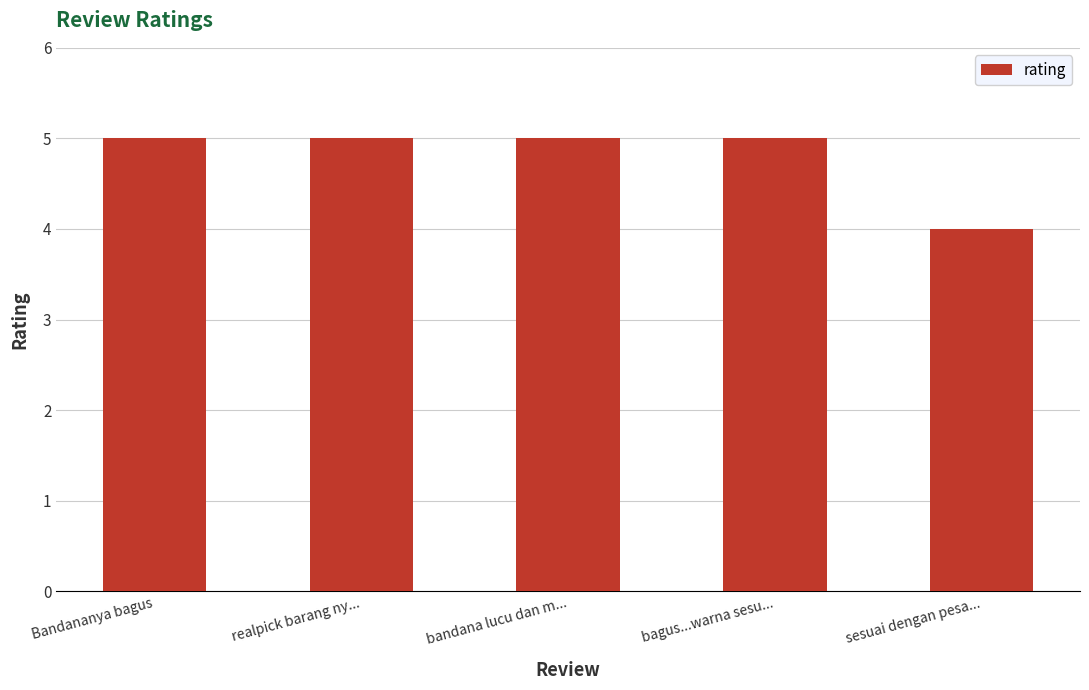

How many categories are shown in the chart?

5